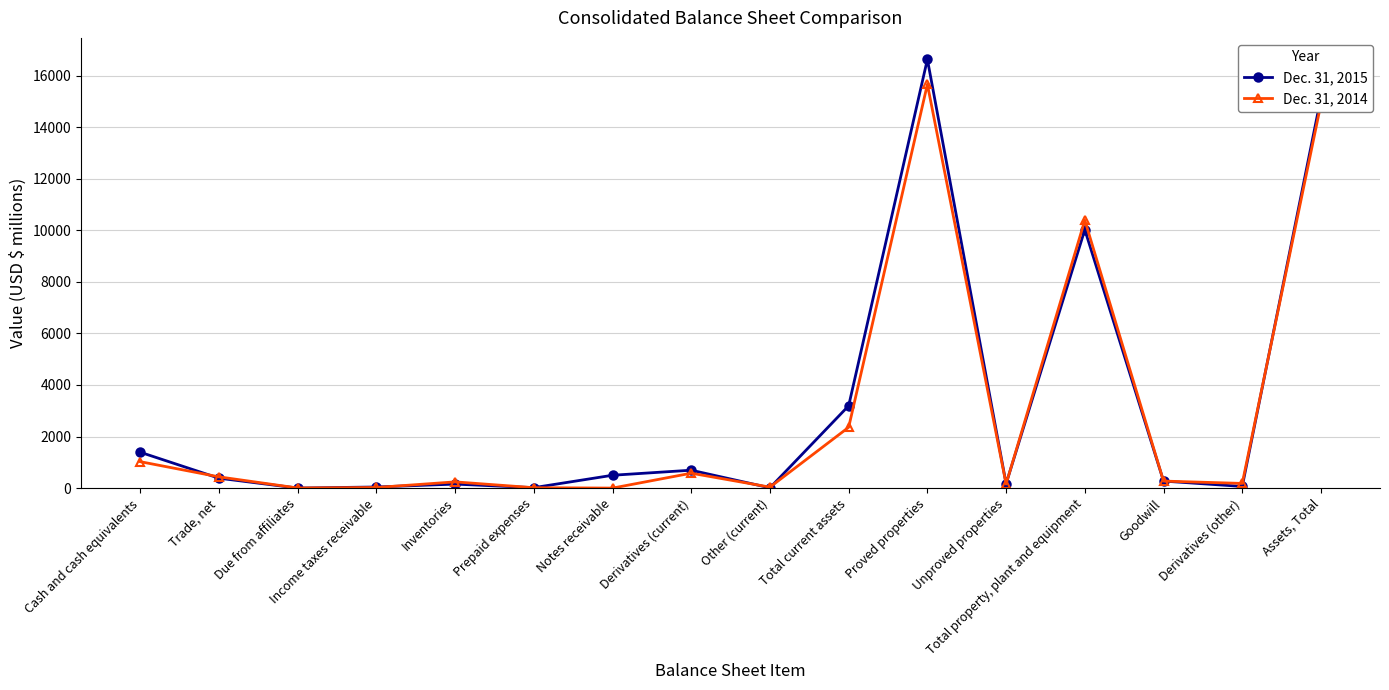

What is the label of the 1st point from the left?

Cash and cash equivalents